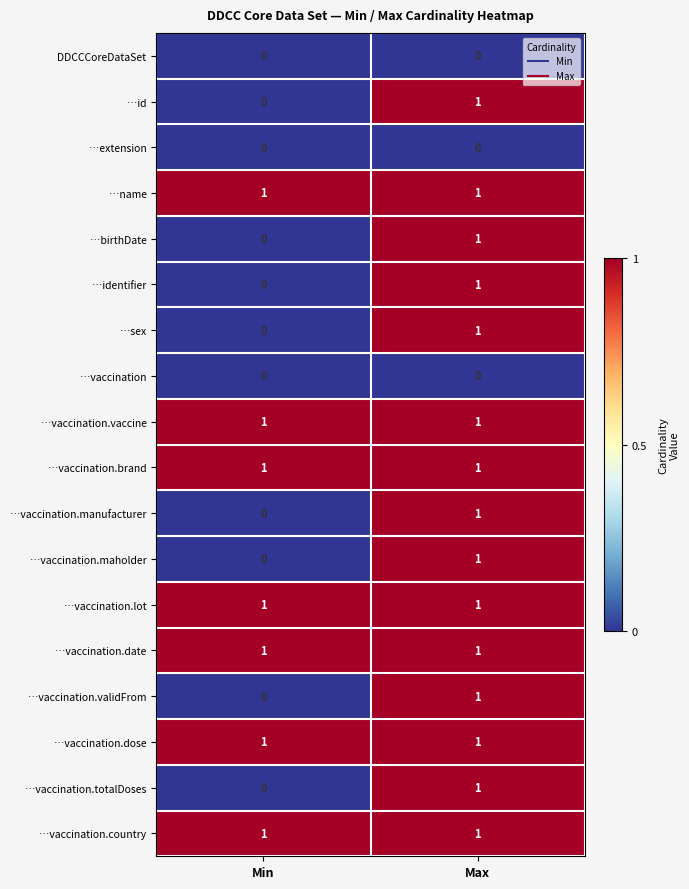

At which category is the sum across all series the highest?

Max